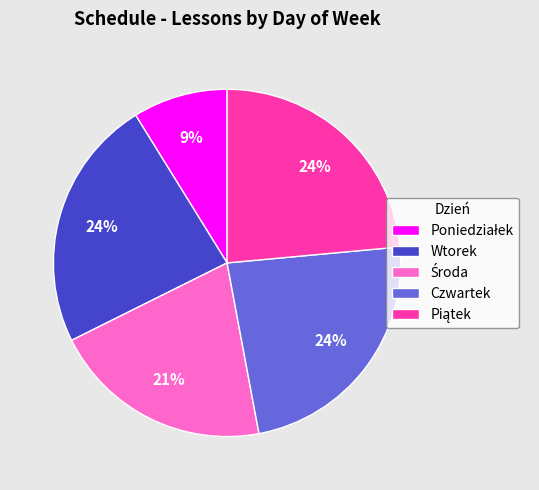

Count the number of slices in the pie.

5